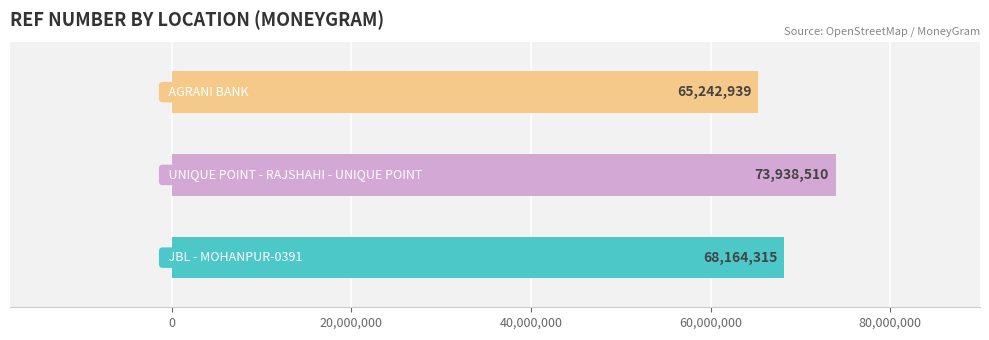

What position from the right is AGRANI BANK?

1